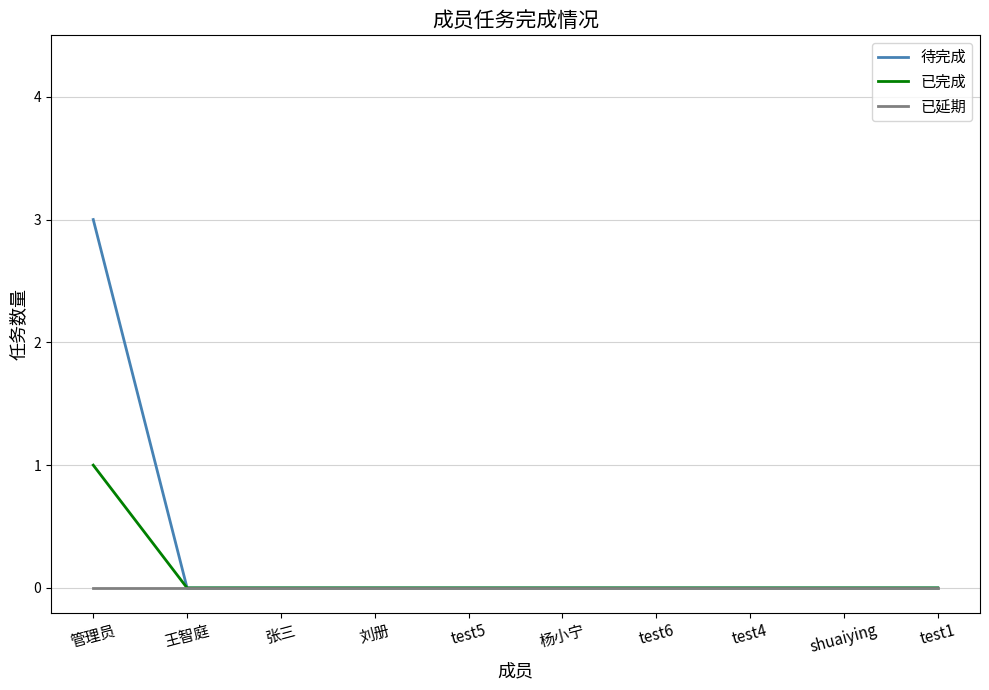

What position from the left is test5?

5